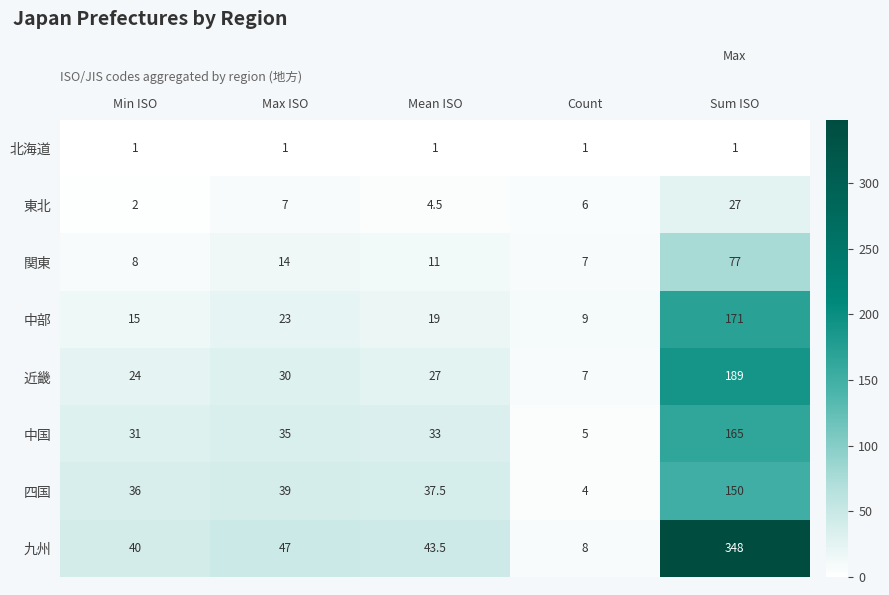

Rank the series at Sum ISO from highest to lowest value.

九州, 近畿, 中部, 中国, 四国, 関東, 東北, 北海道